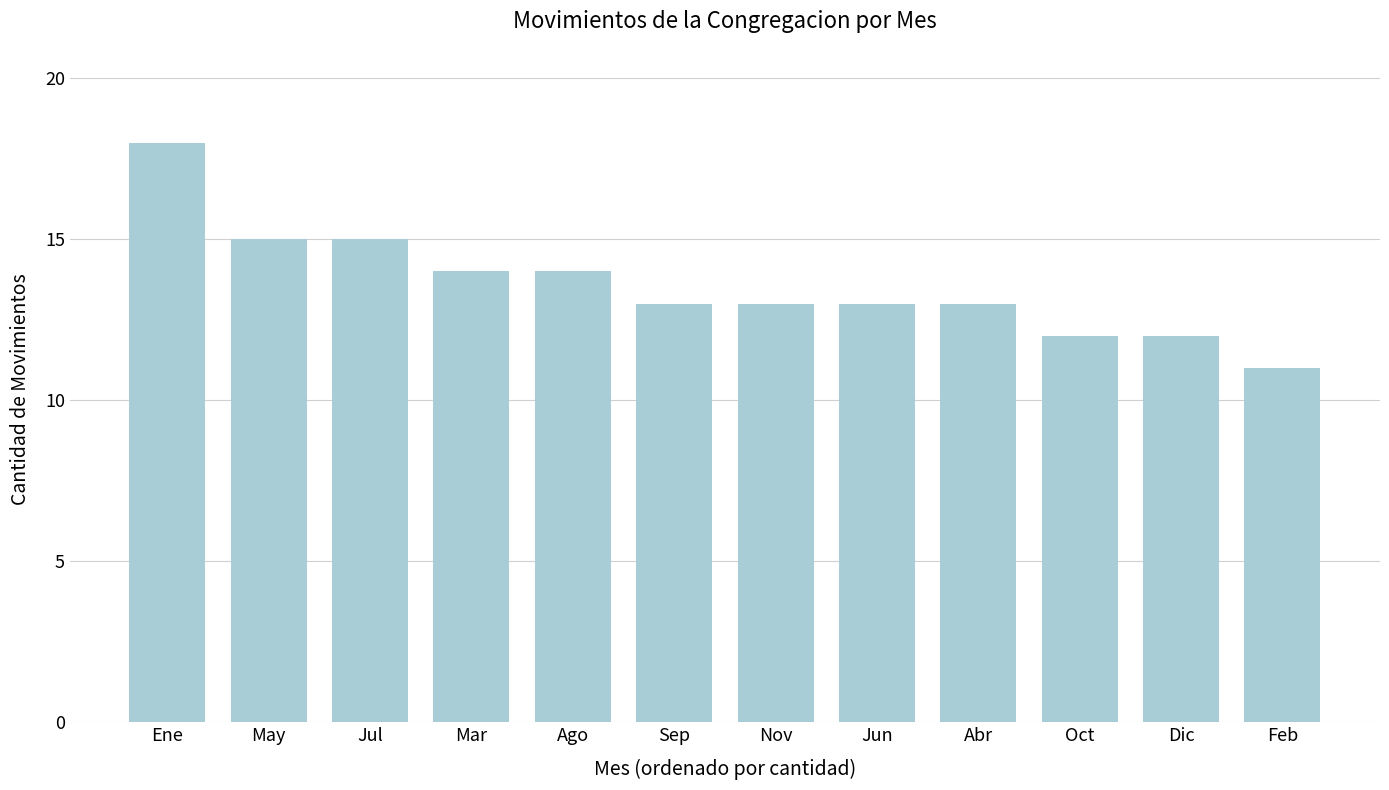

What is the sum of all values?

163